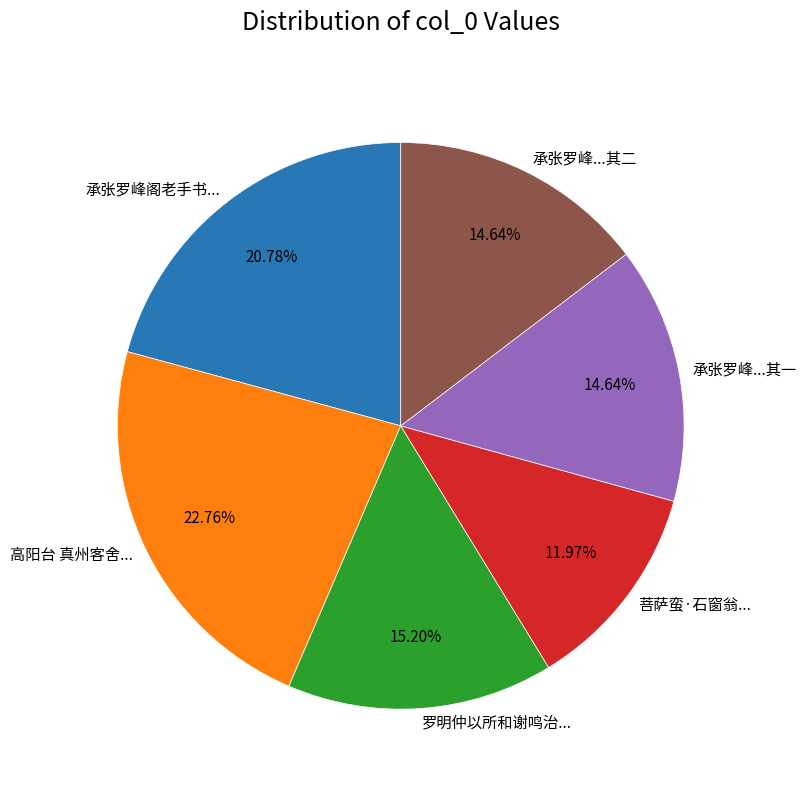

Does 承张罗峰阁老手书... represent more than half of the total?

No